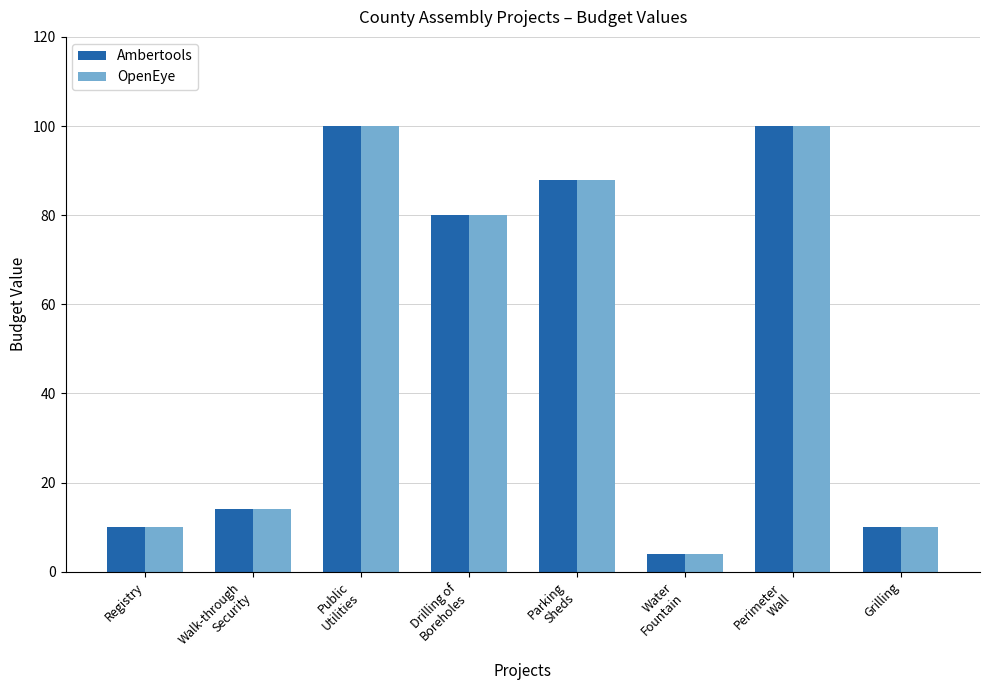

At how many categories does at least one series exceed 62?

4